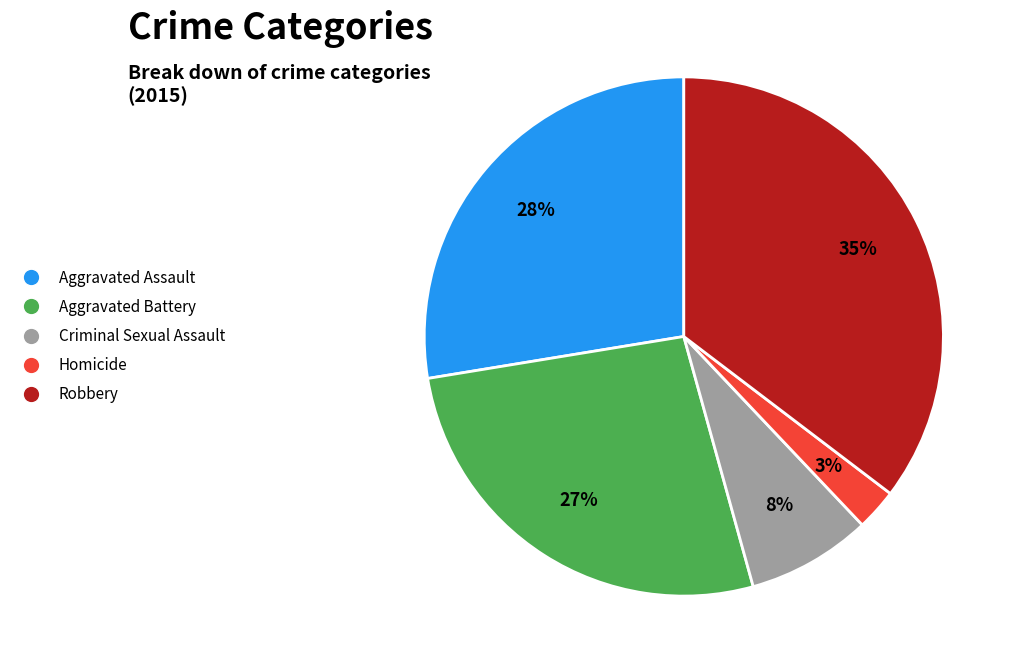

To the nearest percent, what percentage of the pie is Aggravated Assault?

28%